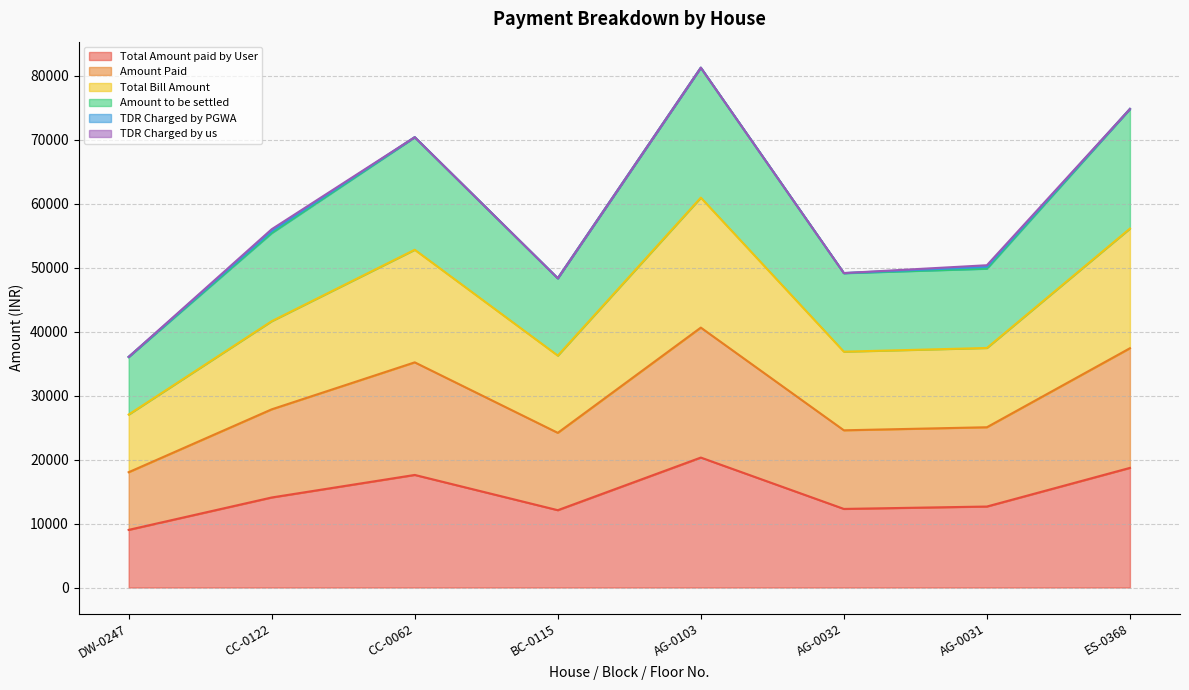

The value of Total Amount paid by User at AG-0032 is 12289.0. True or false?

True